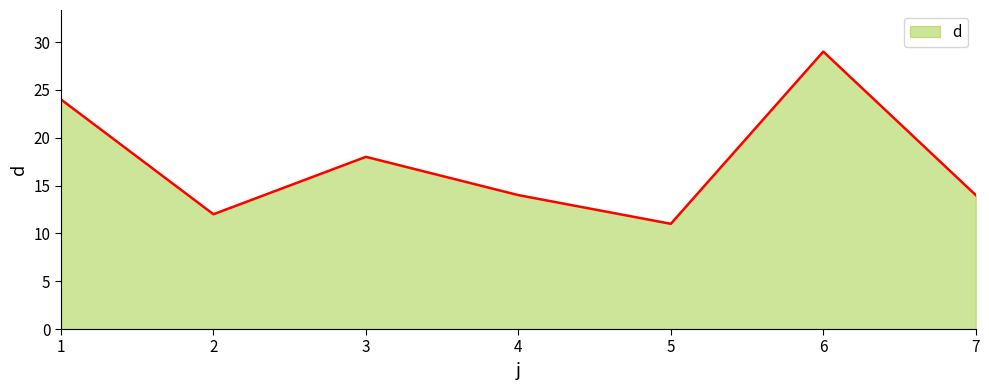

The value at 7 is 8. True or false?

False